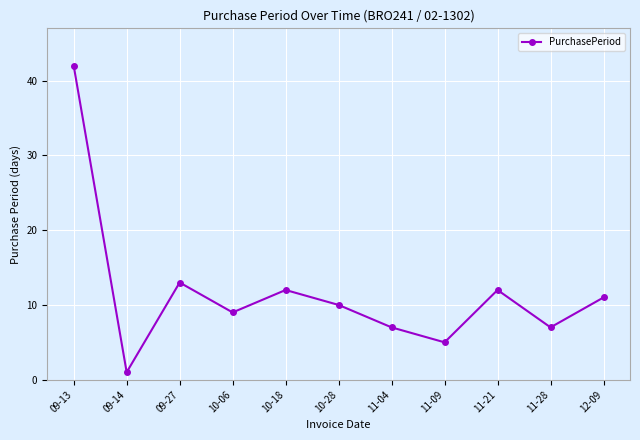

Between 11-28 and 11-21, which is larger?

11-21